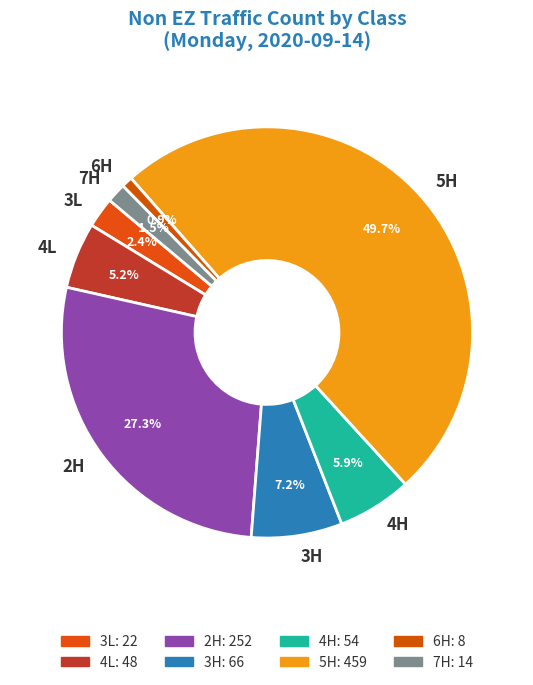

What percentage is the 3L slice, to the nearest percent?

2%